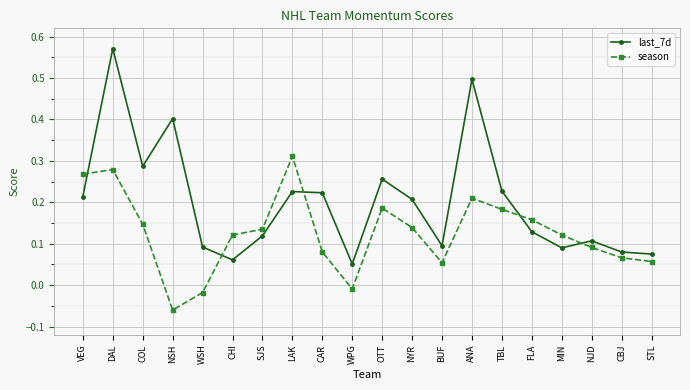

Is it true that season equals 0.2 at MIN?

False